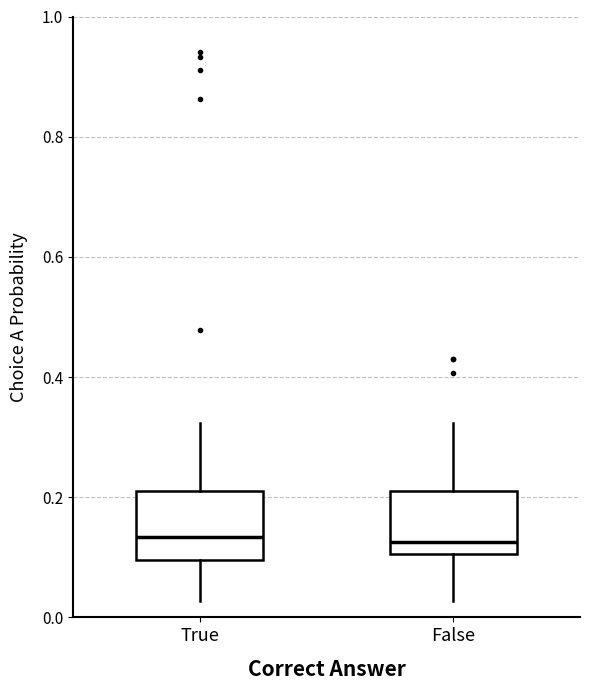

Reading left to right, read every box against the y-axis: the position of its median line, the range the box covers, and the ends of its whiskers. The values are not printed on the chart, so give them approximately, as read against the axis.

True: median 0.14, box 0.10 to 0.22, whiskers 0.02 to 0.32
False: median 0.12, box 0.10 to 0.22, whiskers 0.02 to 0.32